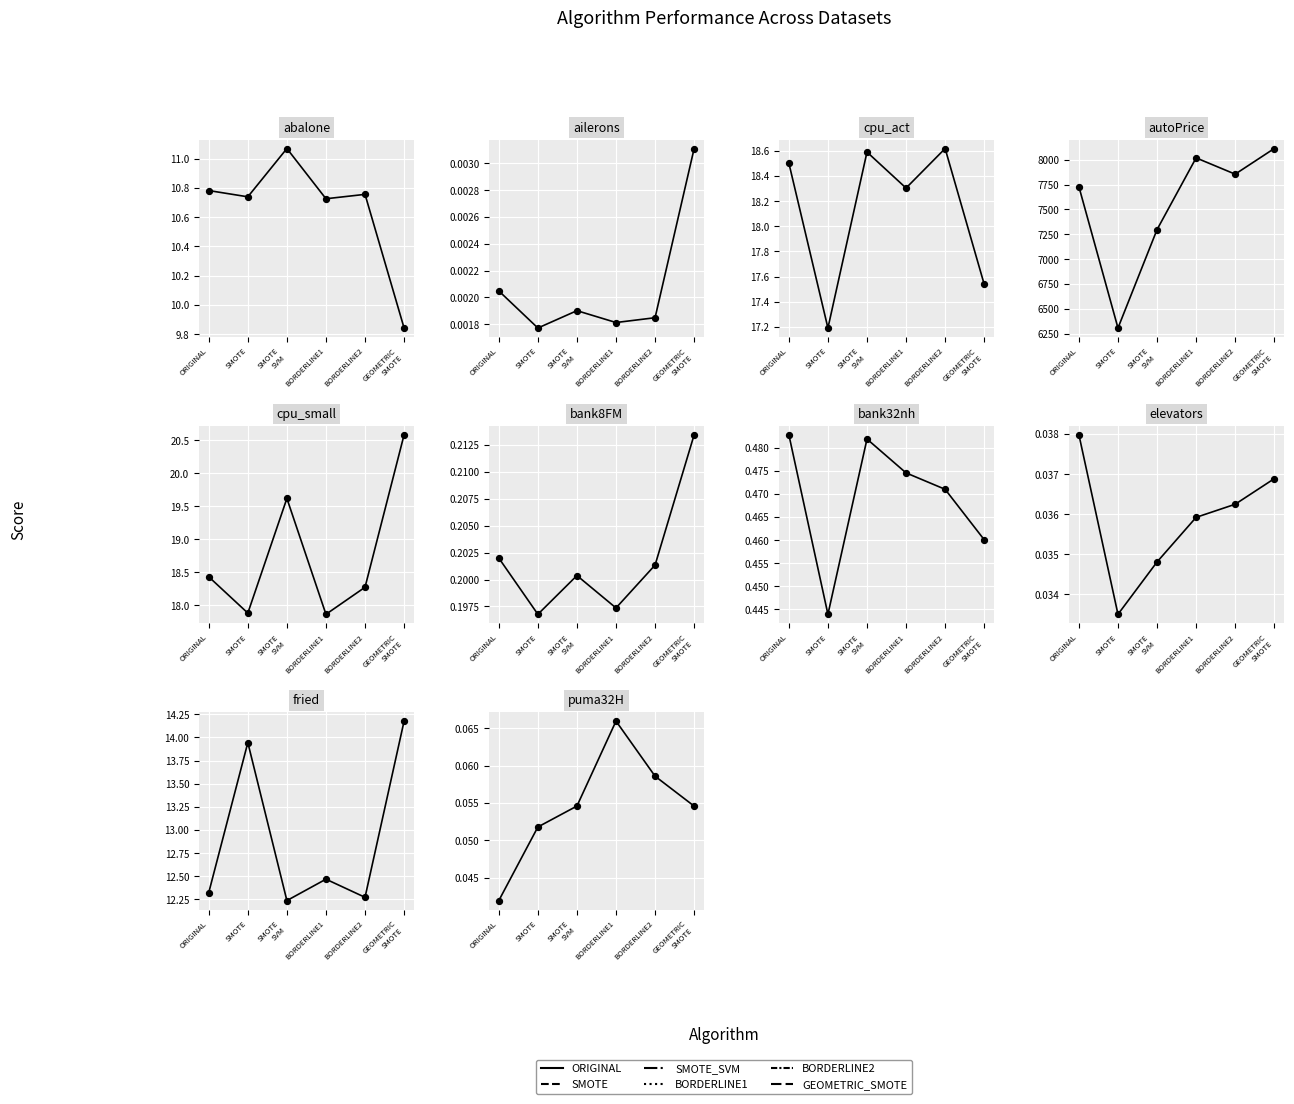

Between BORDERLINE2 and SMOTE, which is larger?

BORDERLINE2